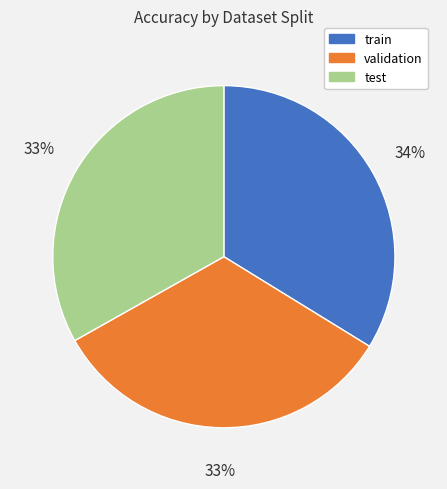

Which has a higher value, train or test?

train